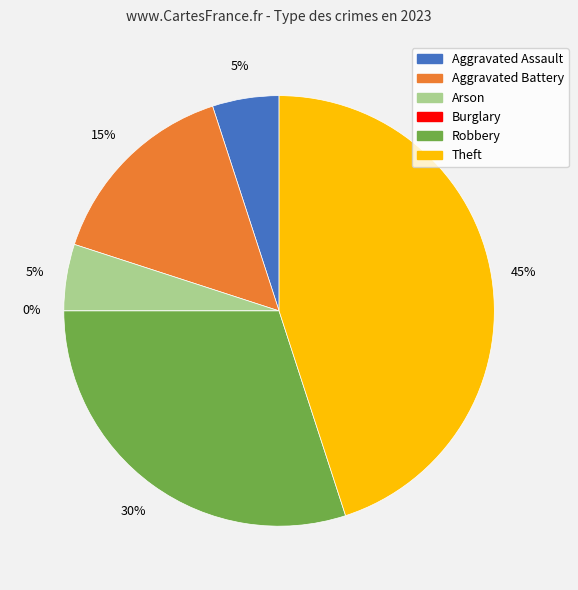

Between Theft and Arson, which is larger?

Theft